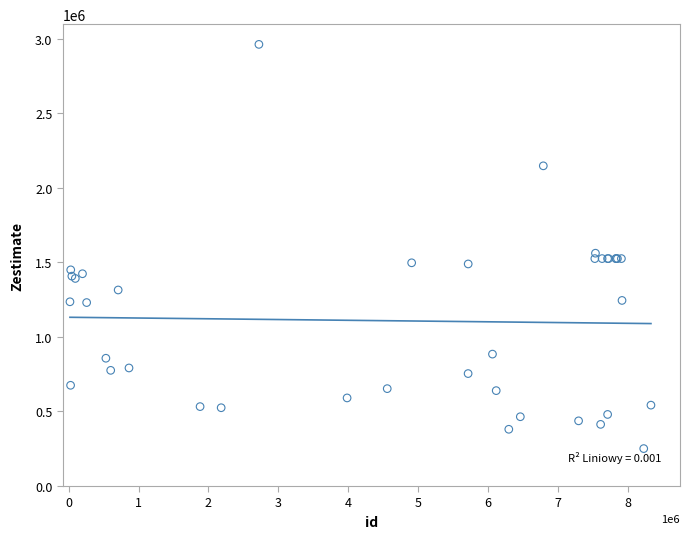

What Y value in the scatter plot is closest to 1606164?

1561164